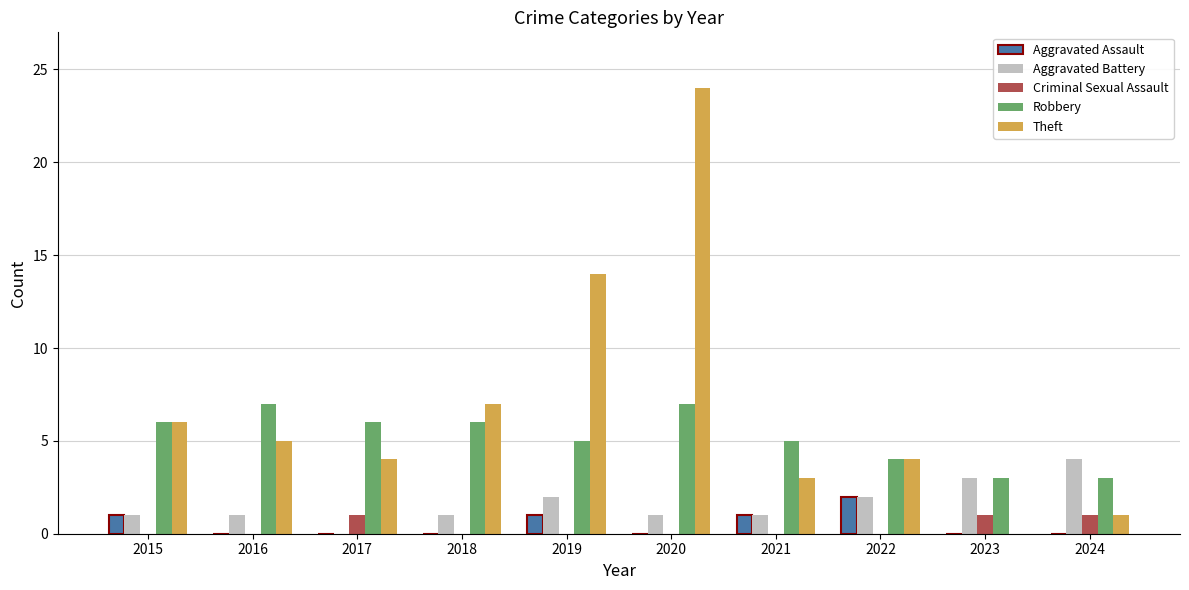

What is the maximum value for Criminal Sexual Assault?

1